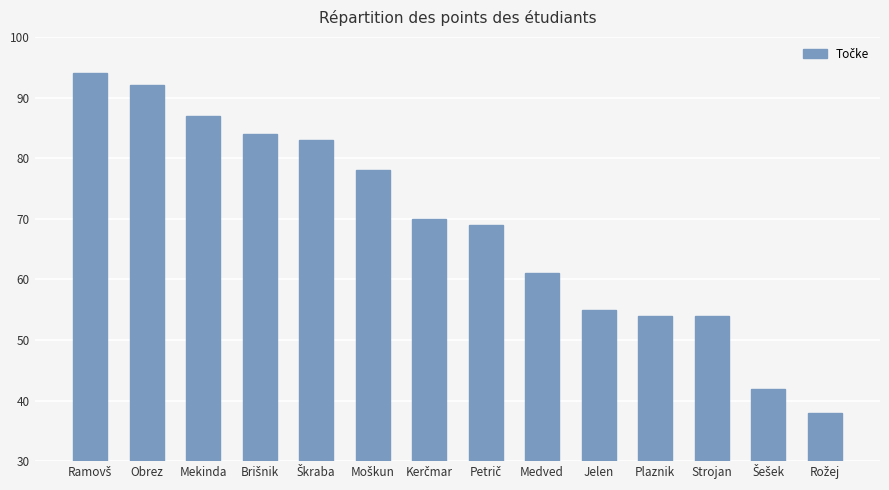

What is the change in value from Obrez to Jelen?

-37